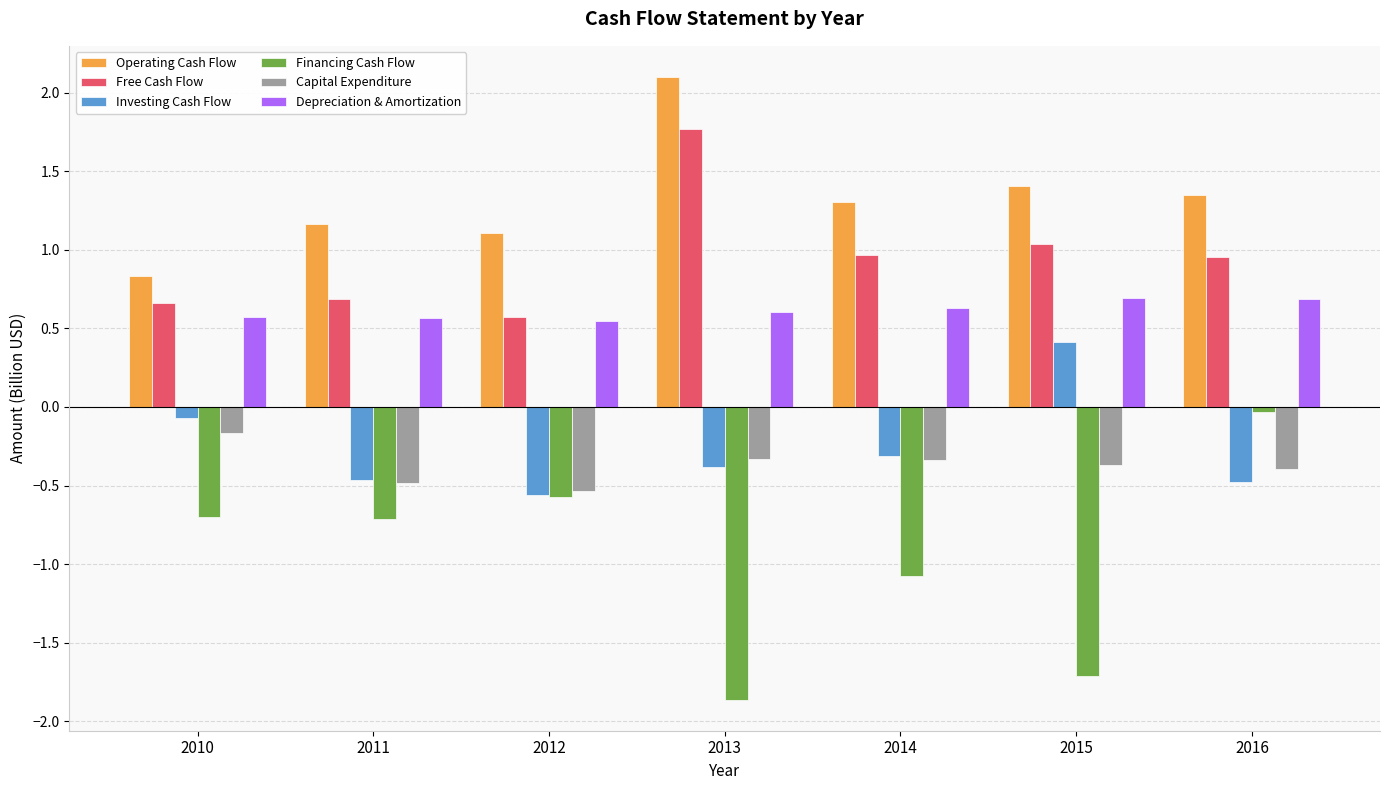

The value of Investing Cash Flow at 2016 is -0.8. True or false?

False